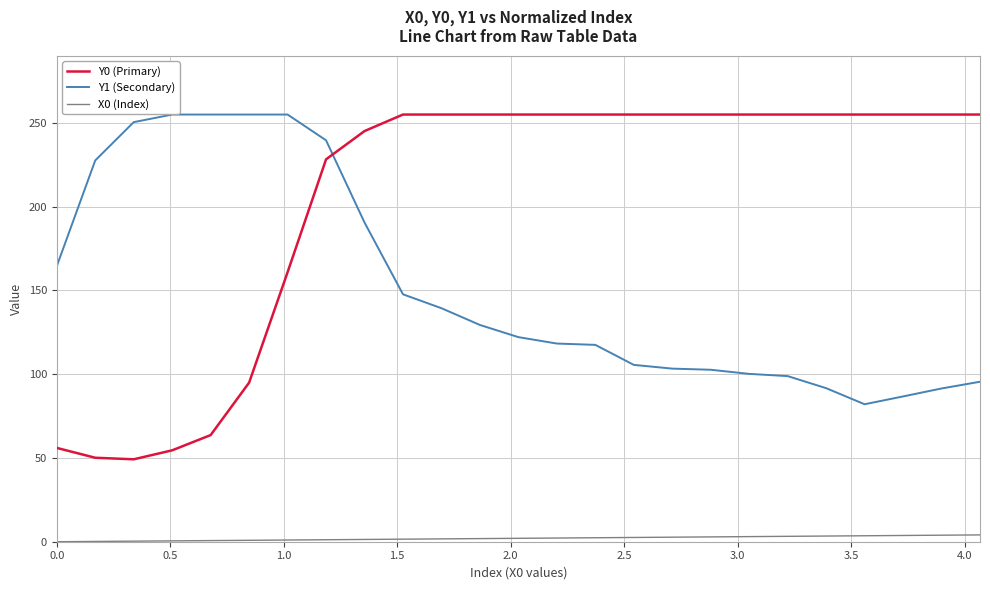

List the series in order of their overall mean, highest first.

Y0 (Primary), Y1 (Secondary), X0 (Index)